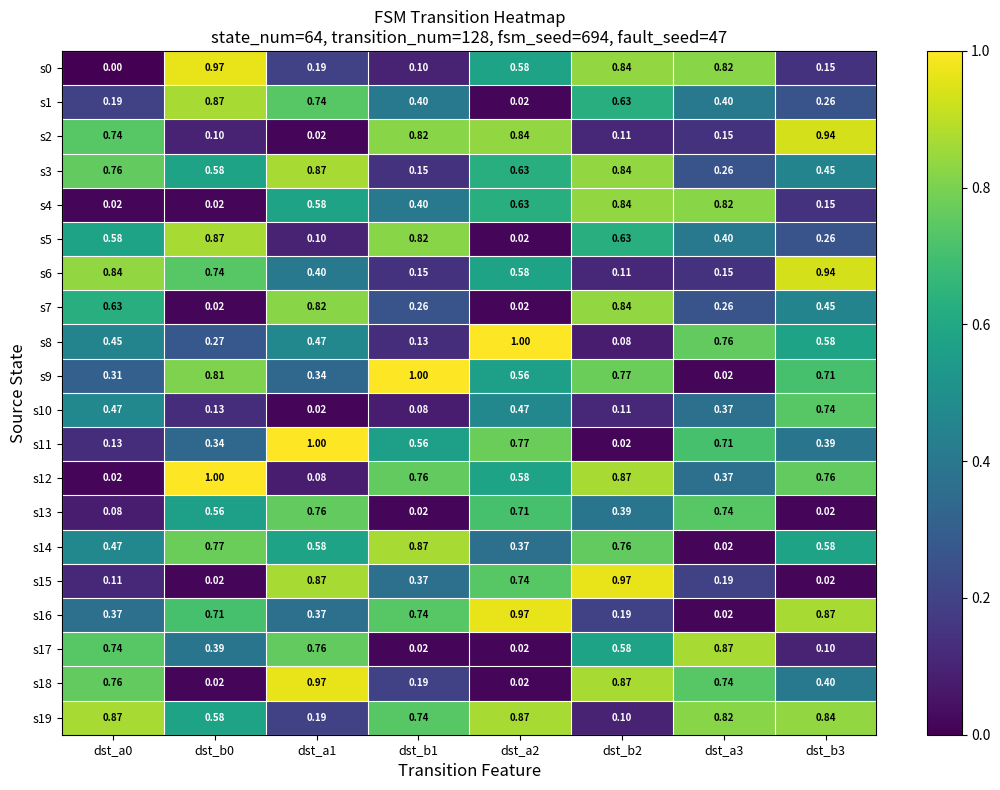

What is the maximum value shown in the chart?

1.0